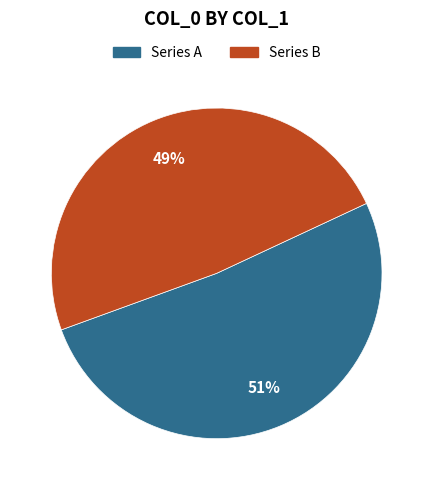

To the nearest percent, what is the average slice percentage?

50%